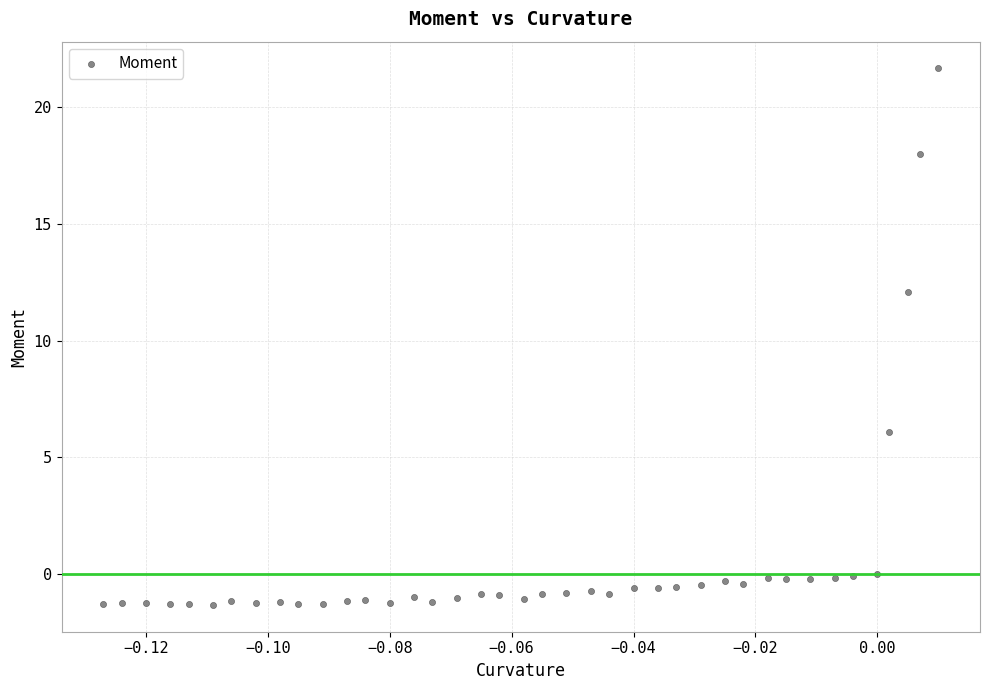

What is the range of Y values (max minus min)?

23.0